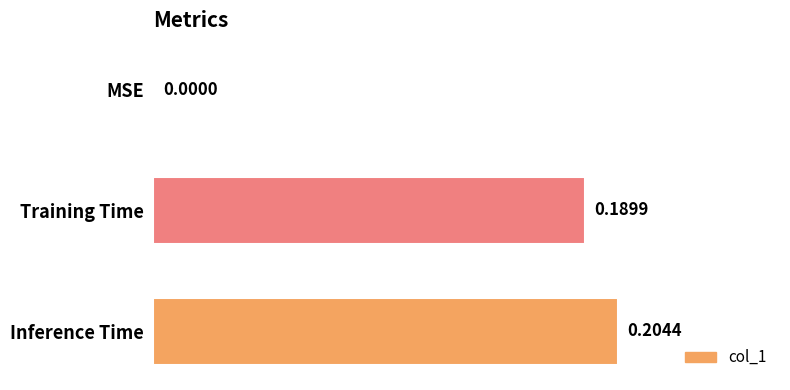

How many values exceed 0?

2